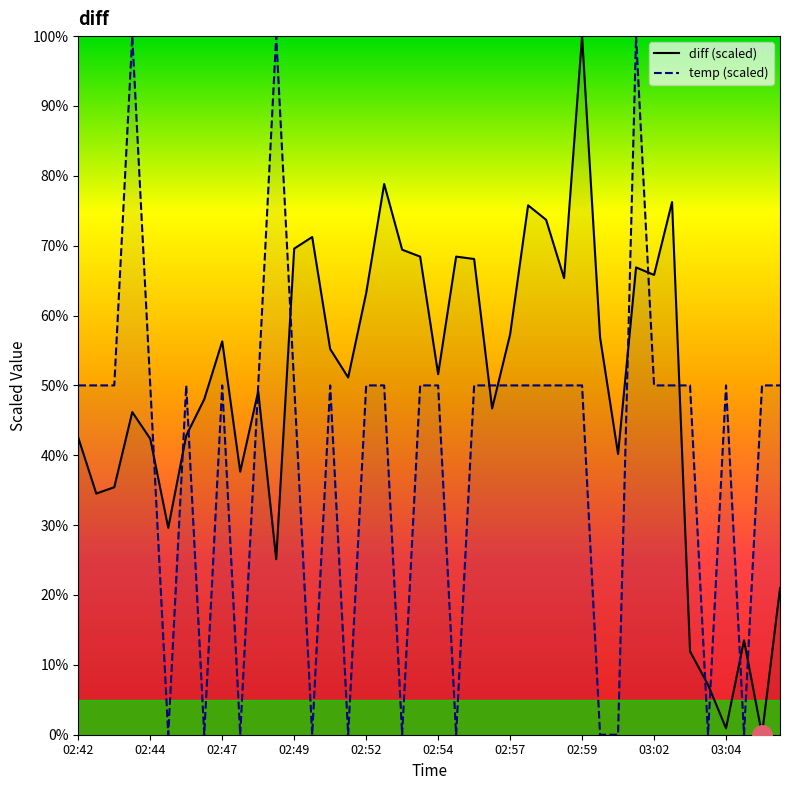

What are all the series names shown in the legend?

diff (scaled), temp (scaled)